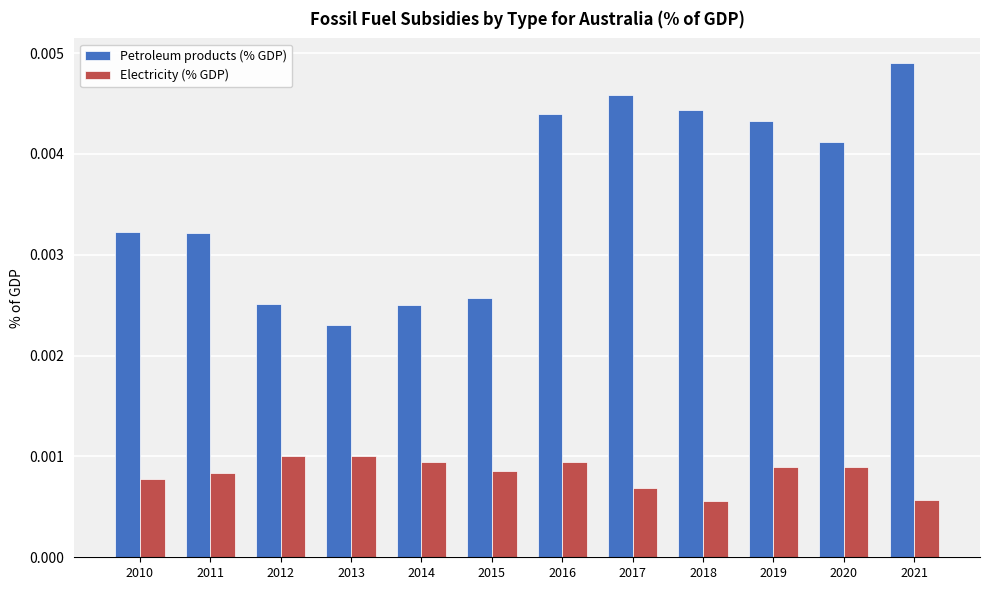

List the series in order of their overall mean, lowest first.

Electricity (% GDP), Petroleum products (% GDP)